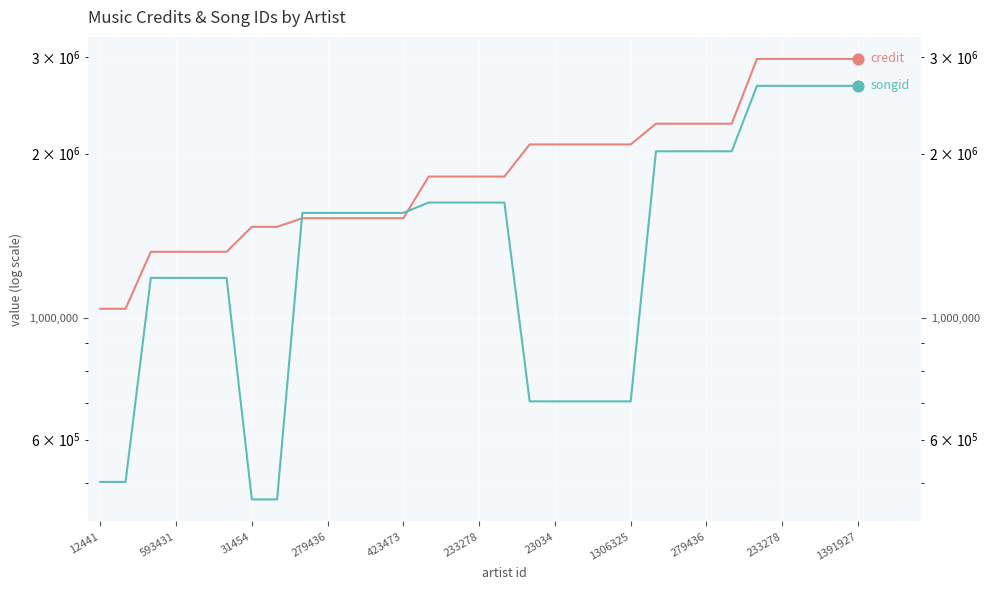

Which series has the largest total across all categories?

credit